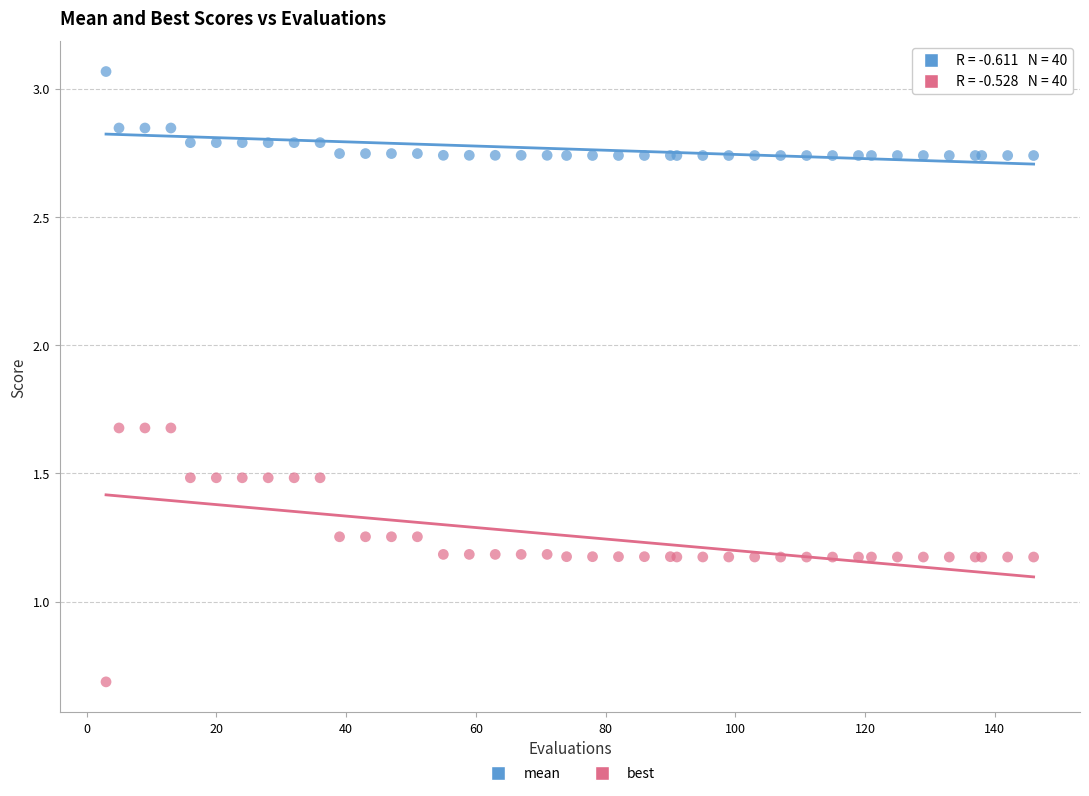

What are all the series names shown in the legend?

mean, best